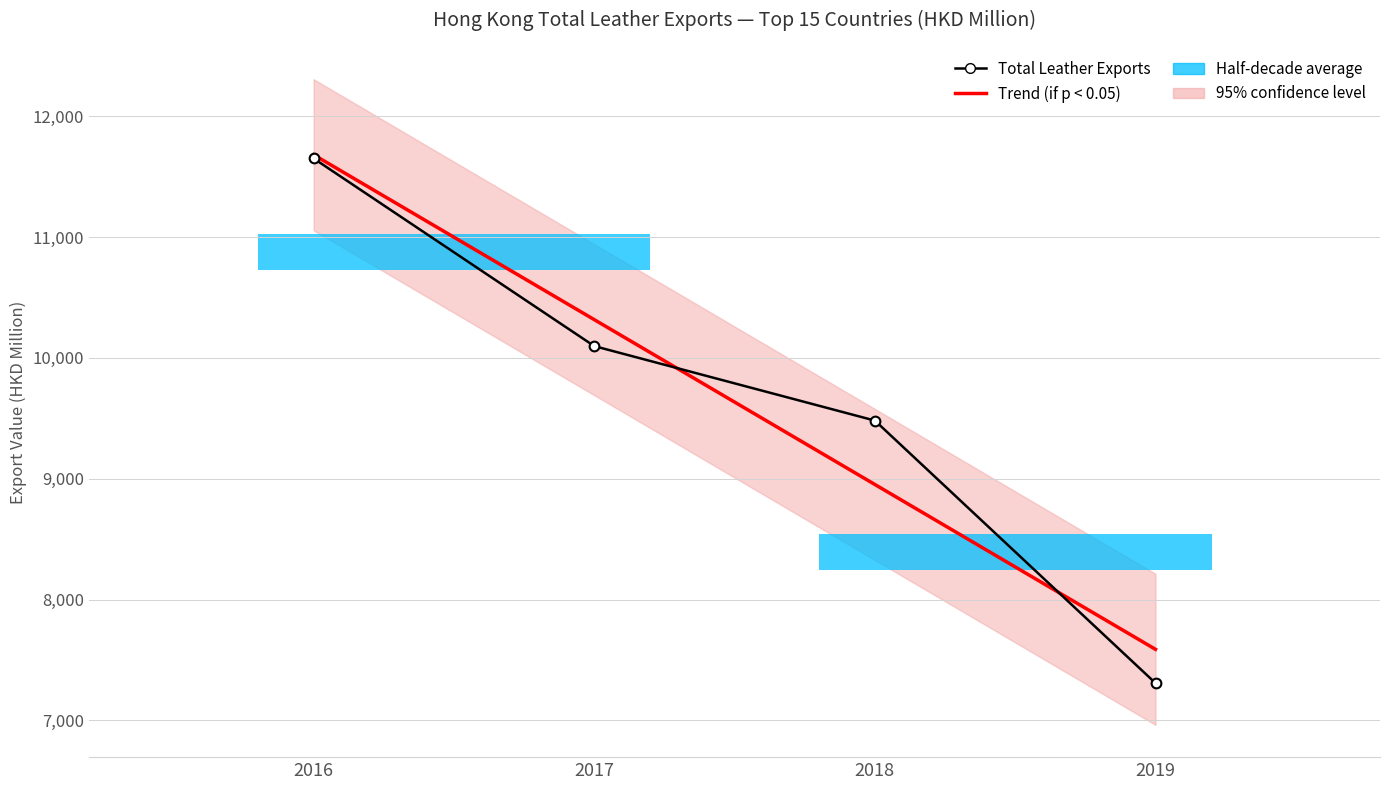

What is the difference between the maximum and minimum values in the Trend (if p < 0.05) series?

4093.1